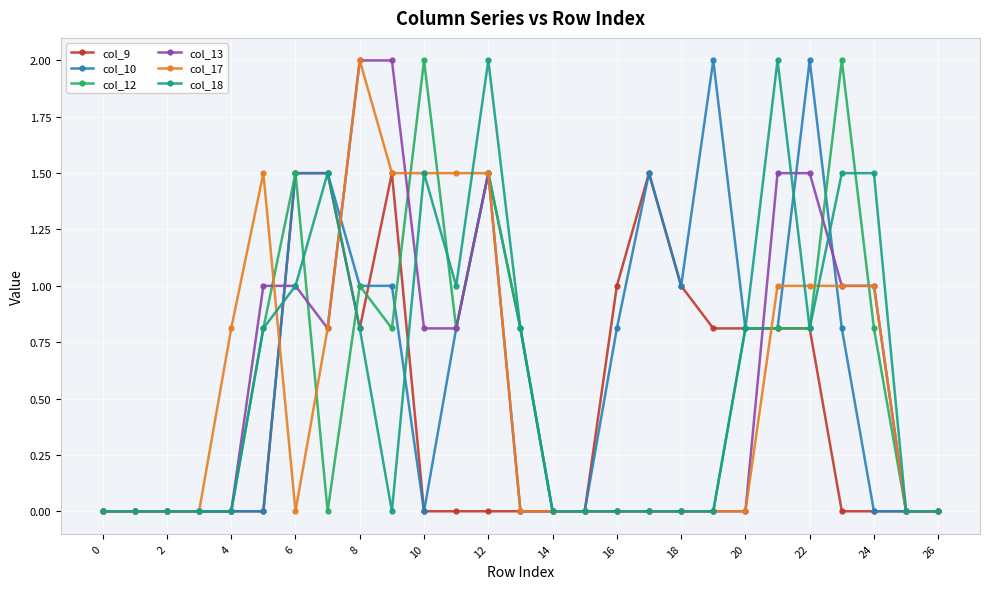

What is the maximum value shown in the chart?

2.0